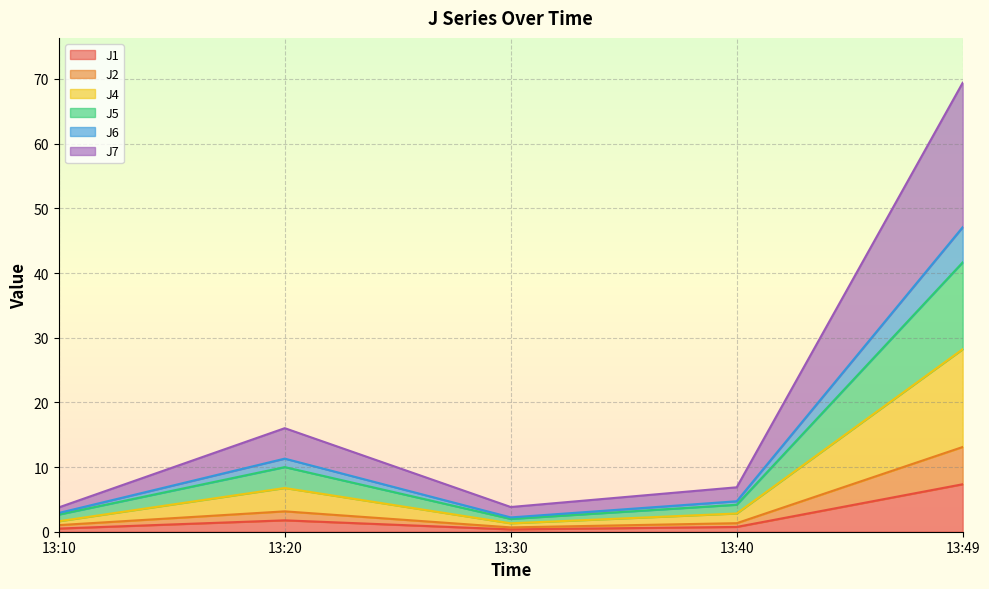

Reading right to left, list all the values displayed in this chart.

J1: 13:49=7.3	13:40=0.7	13:30=0.4	13:20=1.8	13:10=0.5
J2: 13:49=13.1	13:40=1.3	13:30=0.7	13:20=3.1	13:10=1.0
J4: 13:49=28.2	13:40=2.8	13:30=1.3	13:20=6.8	13:10=1.6
J5: 13:49=41.6	13:40=4.2	13:30=2.0	13:20=10.0	13:10=2.7
J6: 13:49=47.1	13:40=4.7	13:30=2.2	13:20=11.3	13:10=2.9
J7: 13:49=69.4	13:40=6.9	13:30=3.8	13:20=16.0	13:10=3.8